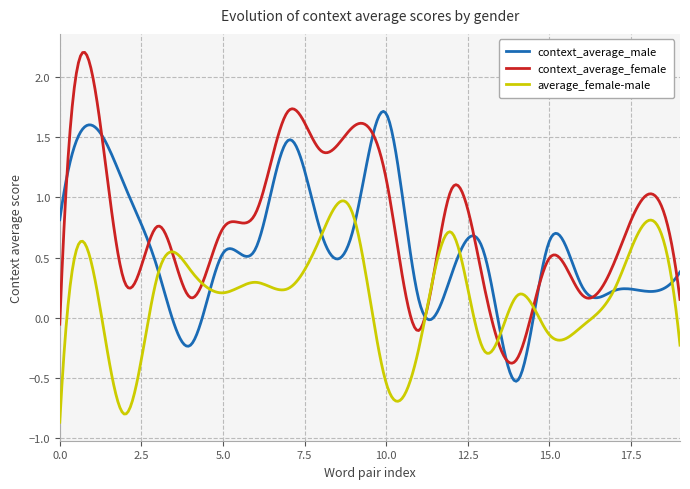

Does the chart display data point markers on the line(s)?

No